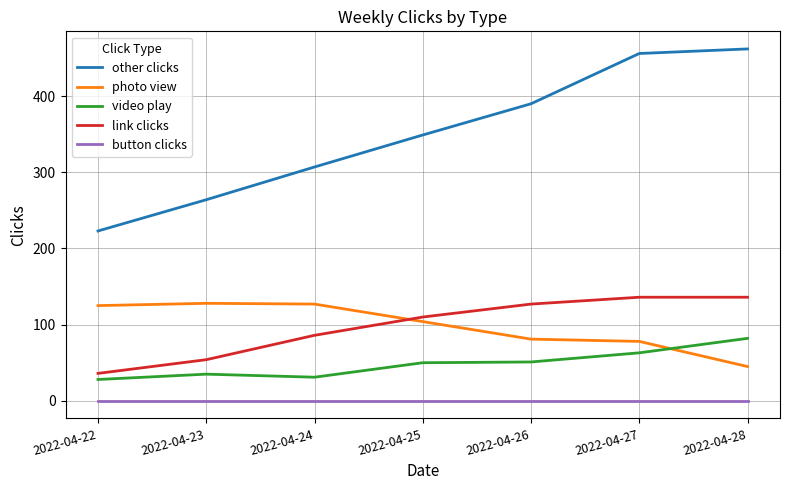

What is the maximum value shown in the chart?

462